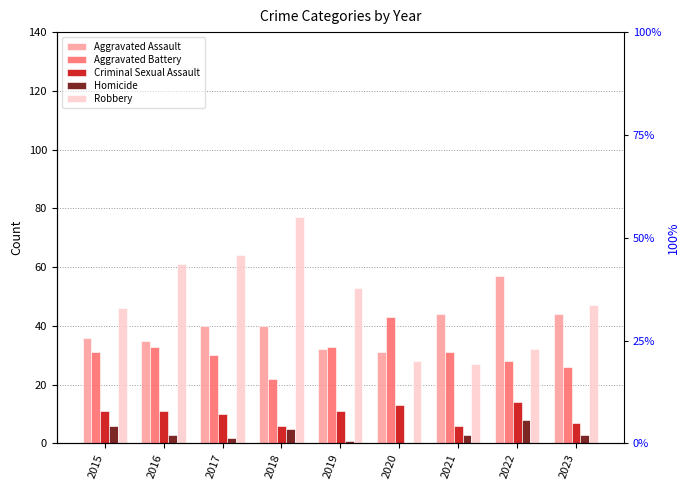

Are the bars grouped side by side (vs. stacked)?

Yes